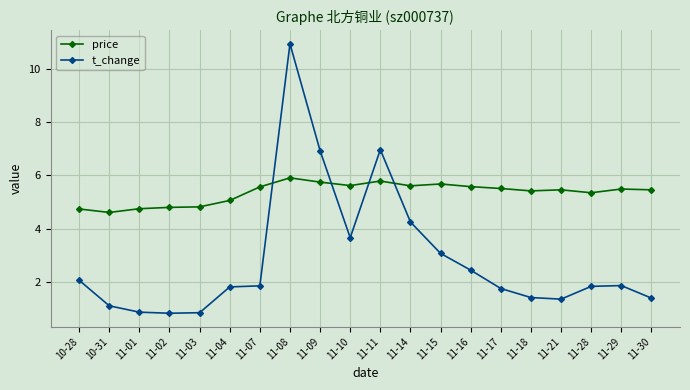

What is the difference between the maximum and second lowest values in the t_change series?

10.1